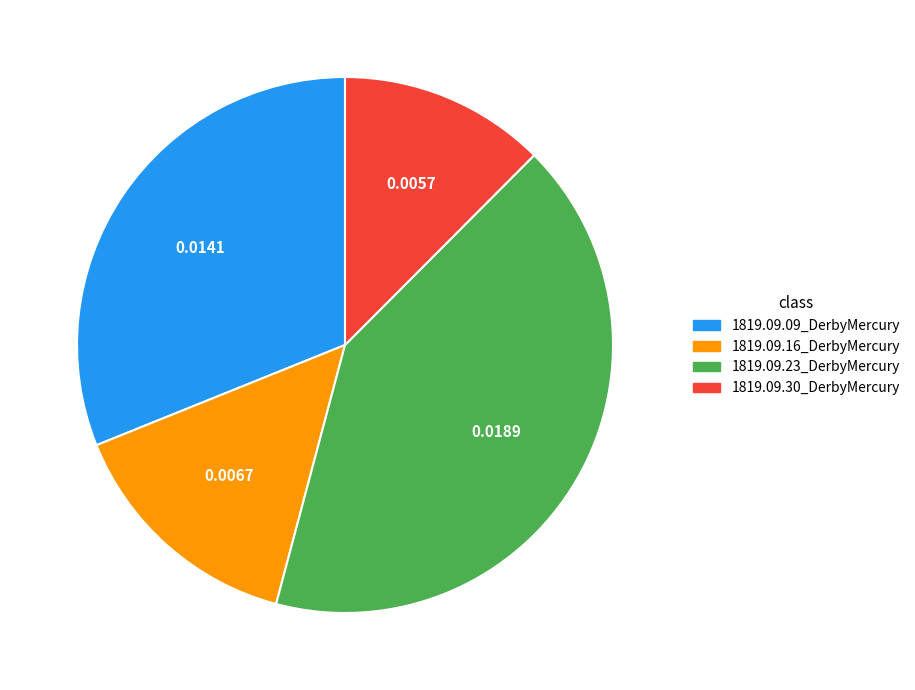

The 1819.09.30_DerbyMercury slice represents 12% of the pie. True or false?

True